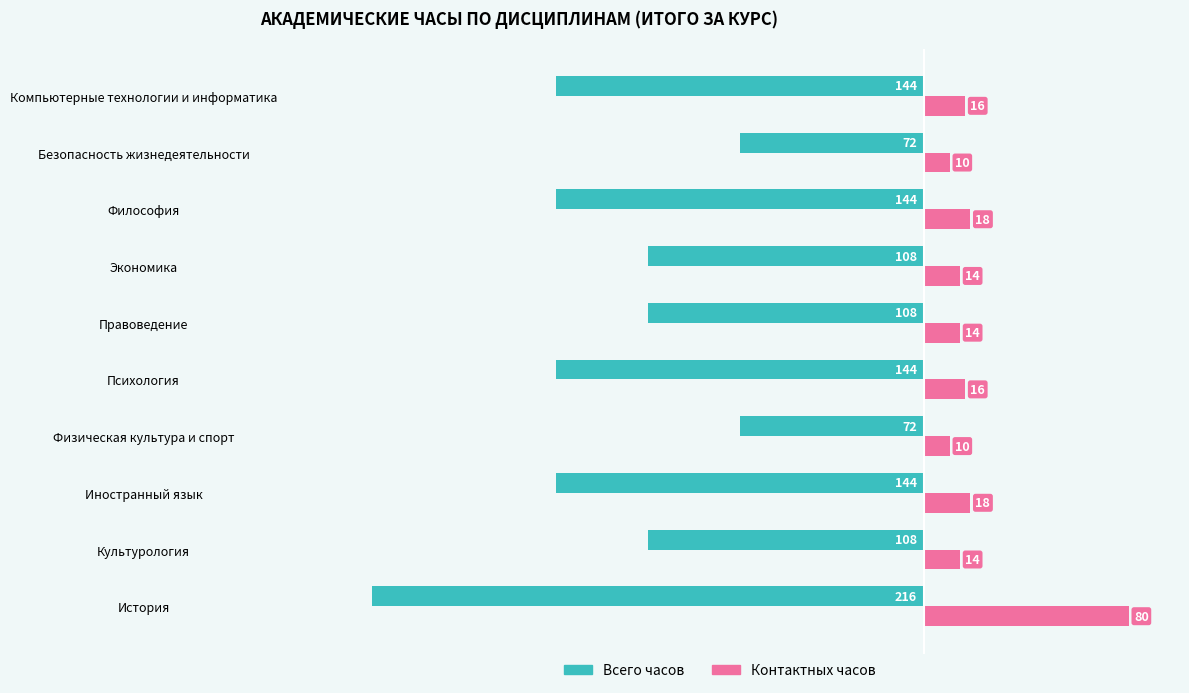

How many series are shown in this chart?

2